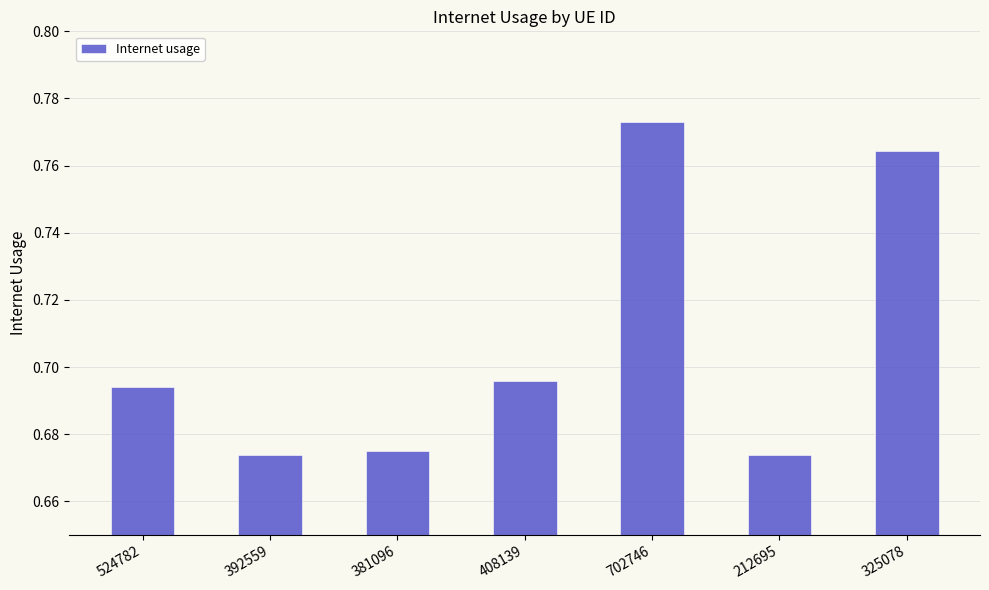

What is the label of the 7th bar from the left?

325078